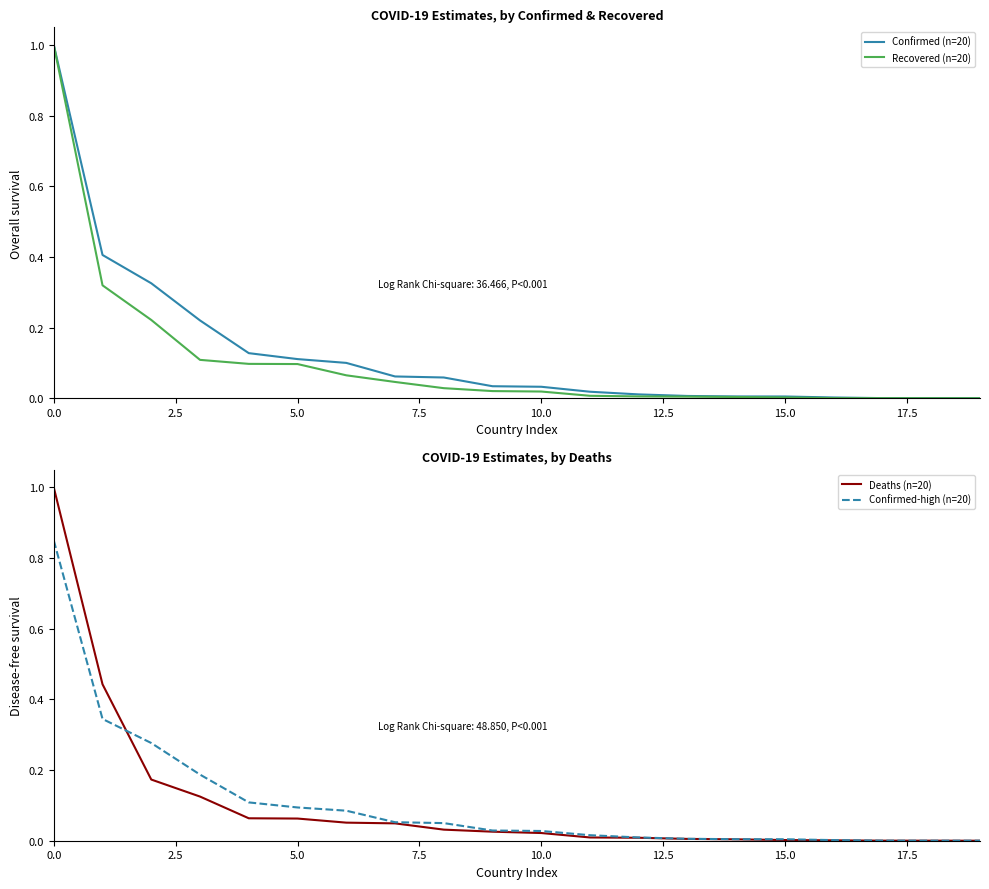

True or false: Deaths (n=20) has a value of 0.0 at 15.0.

True